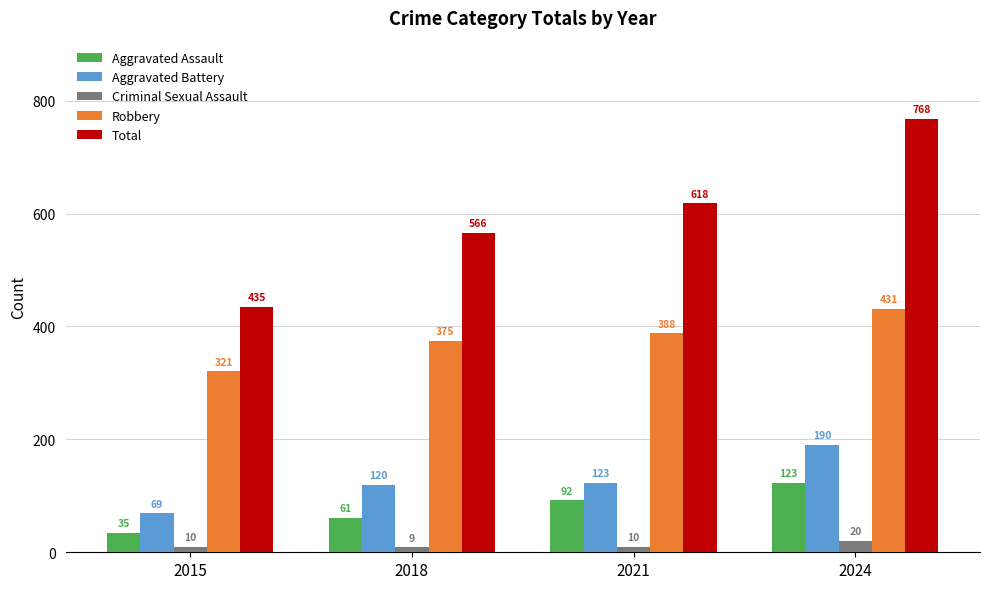

What is the spread (max minus min) of values at 2015?

425